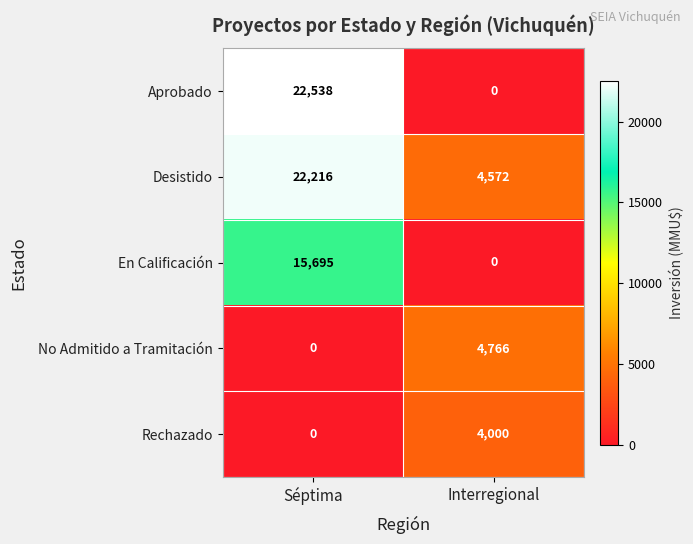

Which series has the widest spread of values?

Aprobado